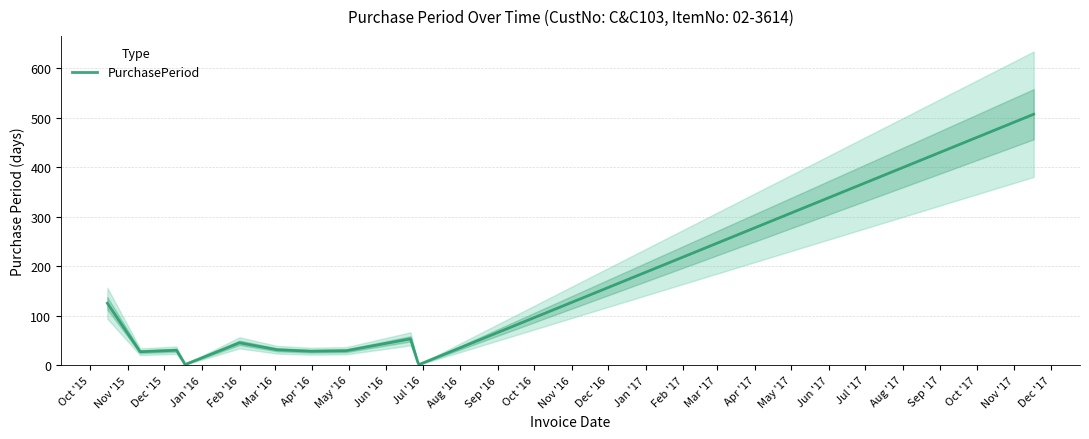

What is the maximum value for PurchasePeriod?

507